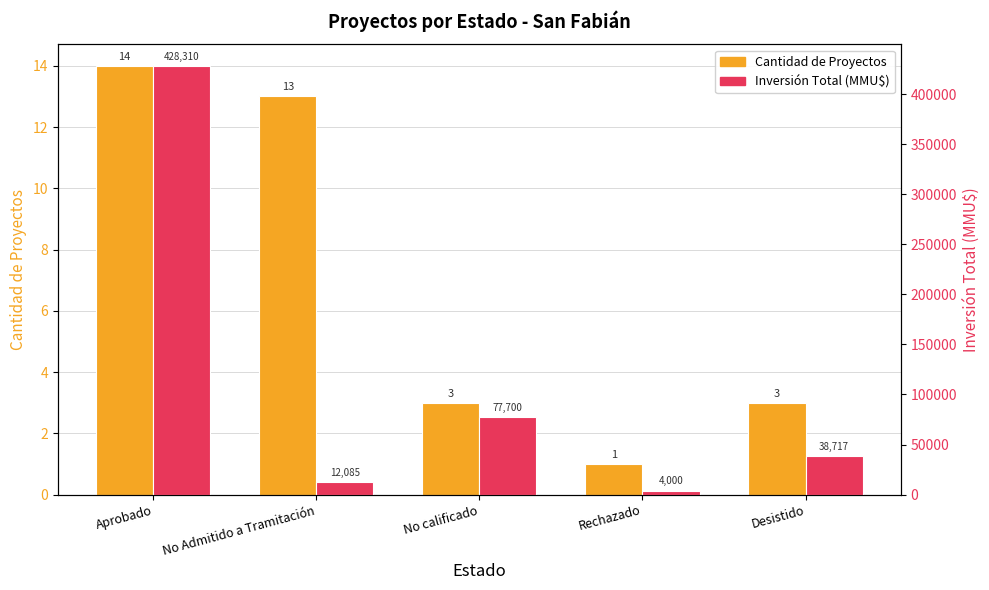

Which category has the highest value across all series?

Aprobado